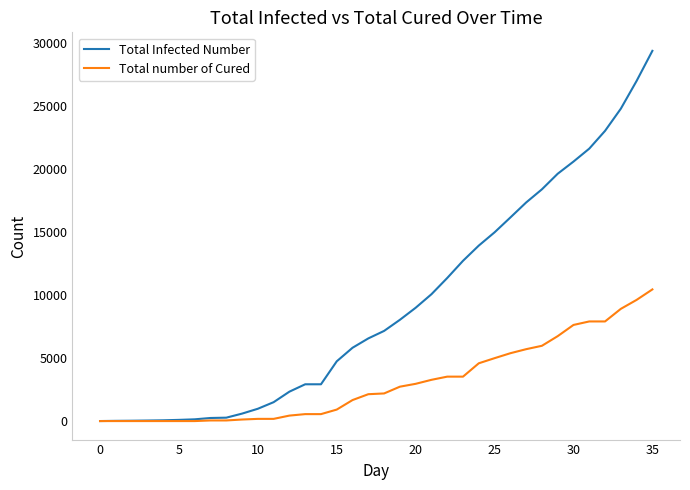

At how many categories does at least one series exceed 3380?

21